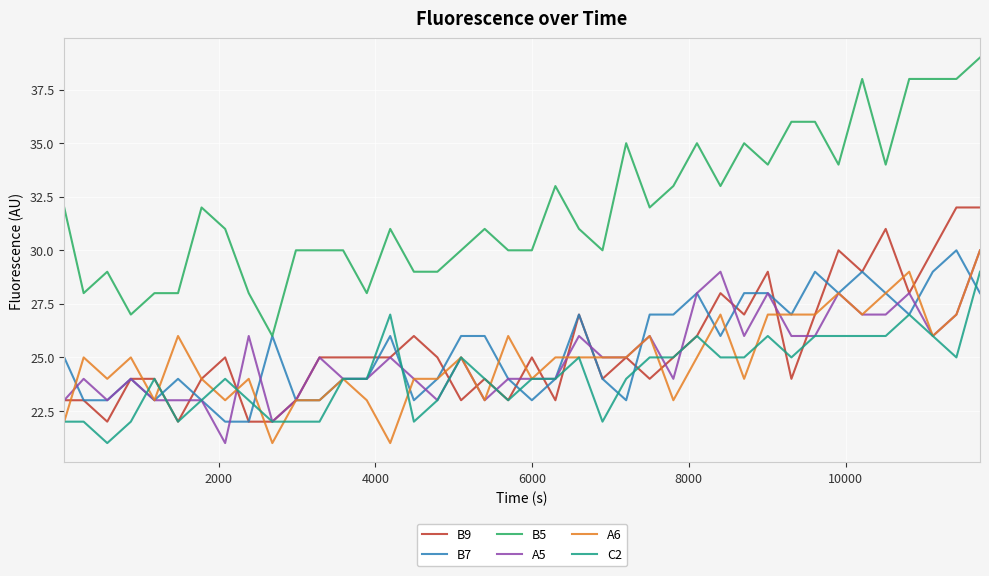

What is the smallest value displayed?

21